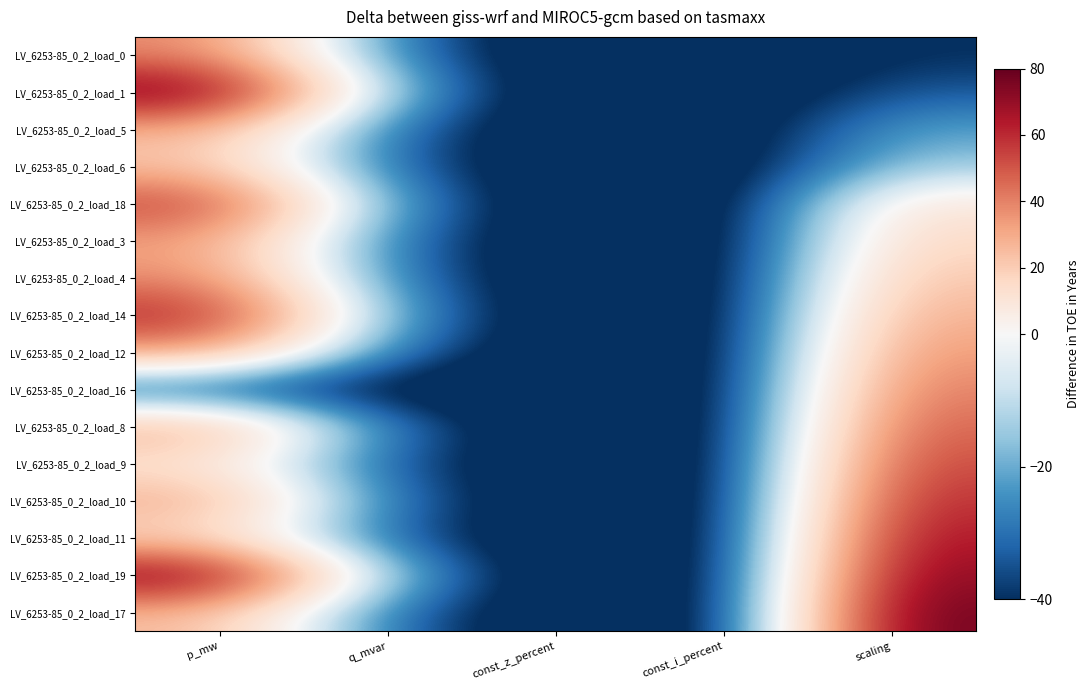

How many distinct data groups are displayed?

16